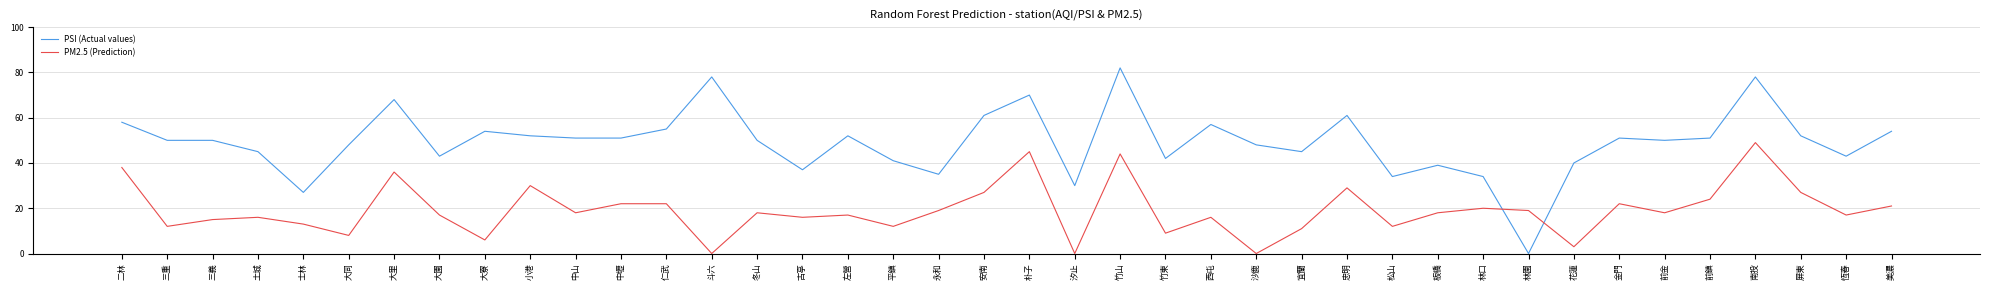

Is the value of PM2.5 (Prediction) at 前金 greater than the value of PSI (Actual values) at 平鎮?

No